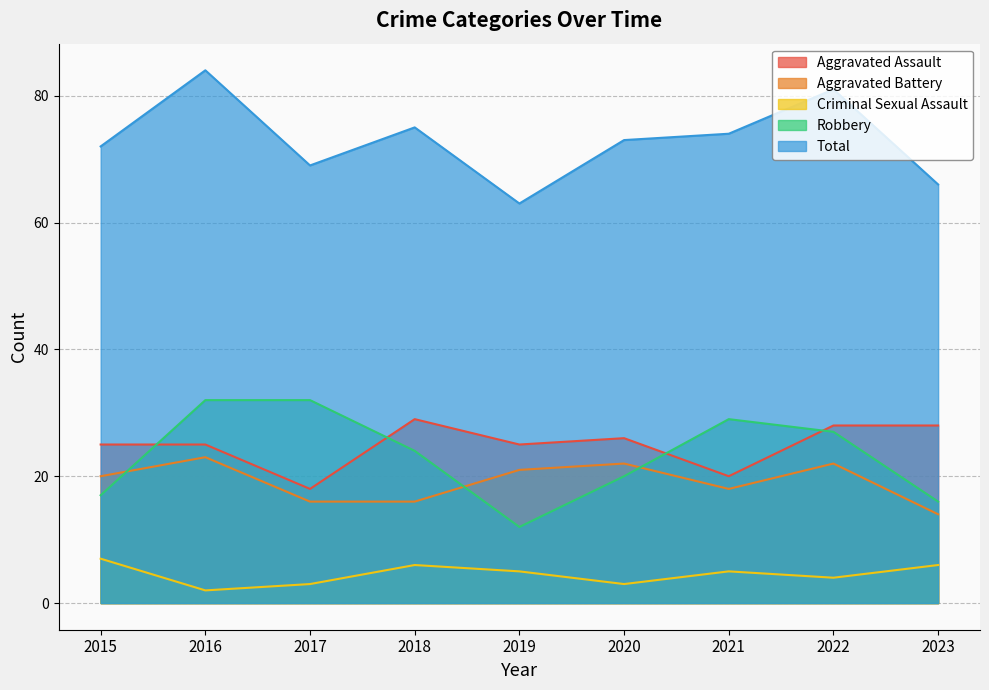

How many values in the Criminal Sexual Assault series exceed 5?

3